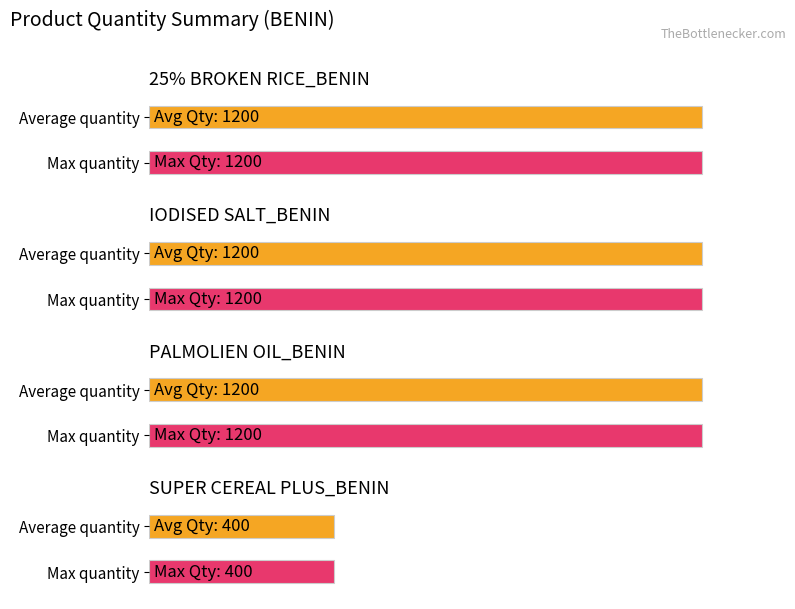

Between IODISED SALT_BENIN_2 and PALMOLIEN OIL_BENIN_2, which is larger?

IODISED SALT_BENIN_2